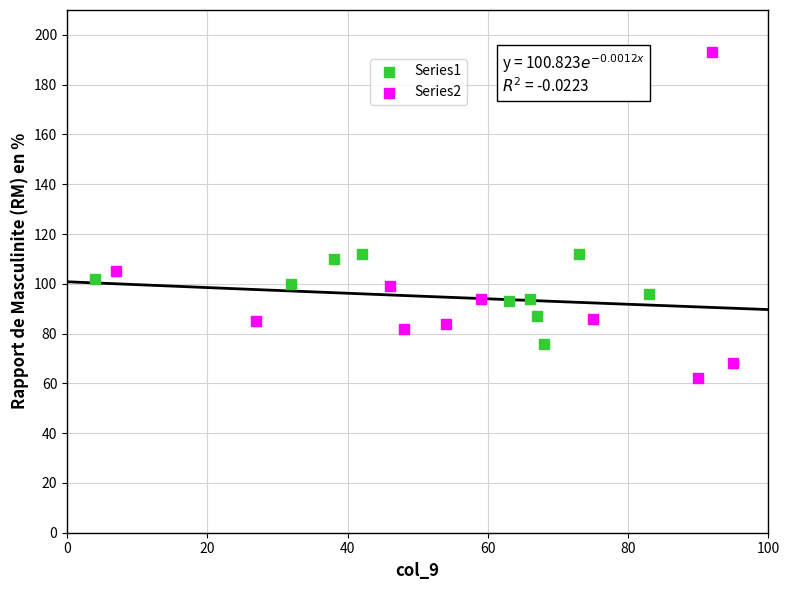

Which series reaches the maximum Y coordinate?

Series2